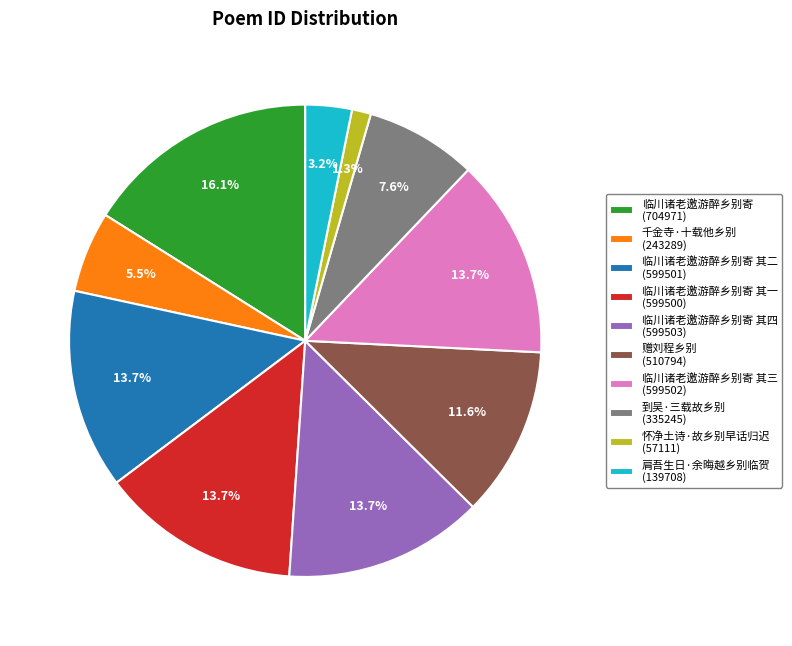

What is the largest slice in the pie chart?

临川诸老邀游醉乡别寄 (704971)